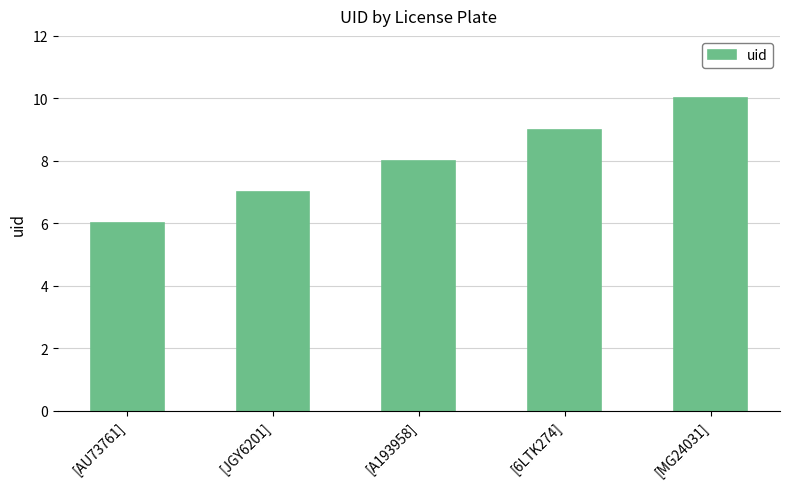

Does the chart contain any negative values?

No